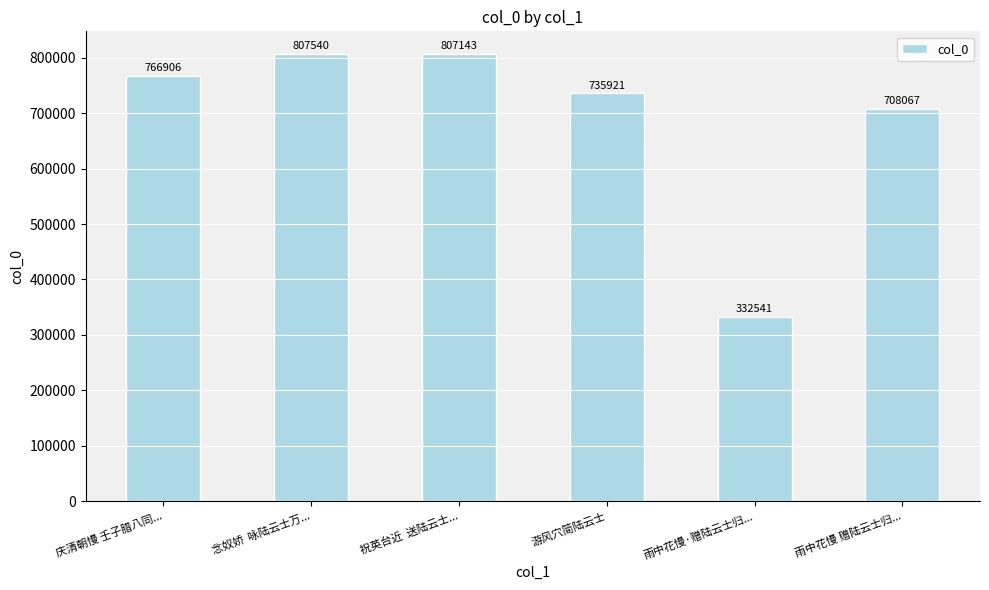

True or false: the data shows 332541 at 雨中花慢·赠陆云士归....

True